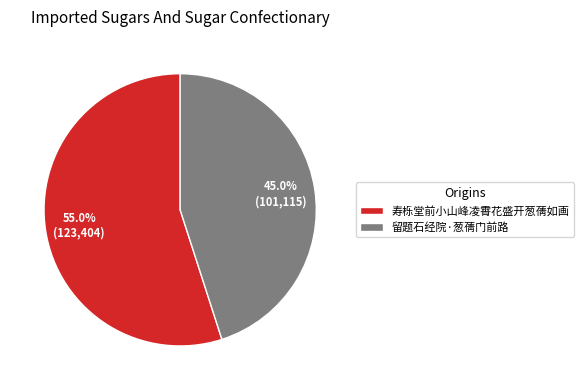

To the nearest percent, what is the average slice percentage?

50%